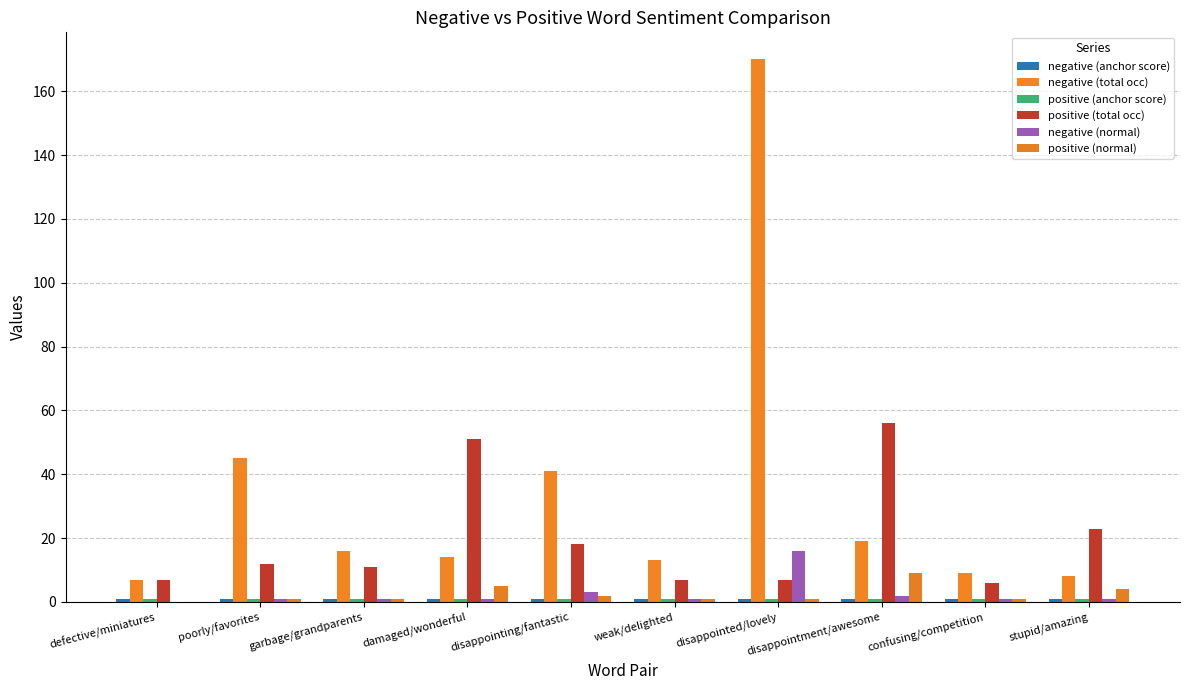

Which category has the highest value in the negative (normal) series?

disappointed/lovely